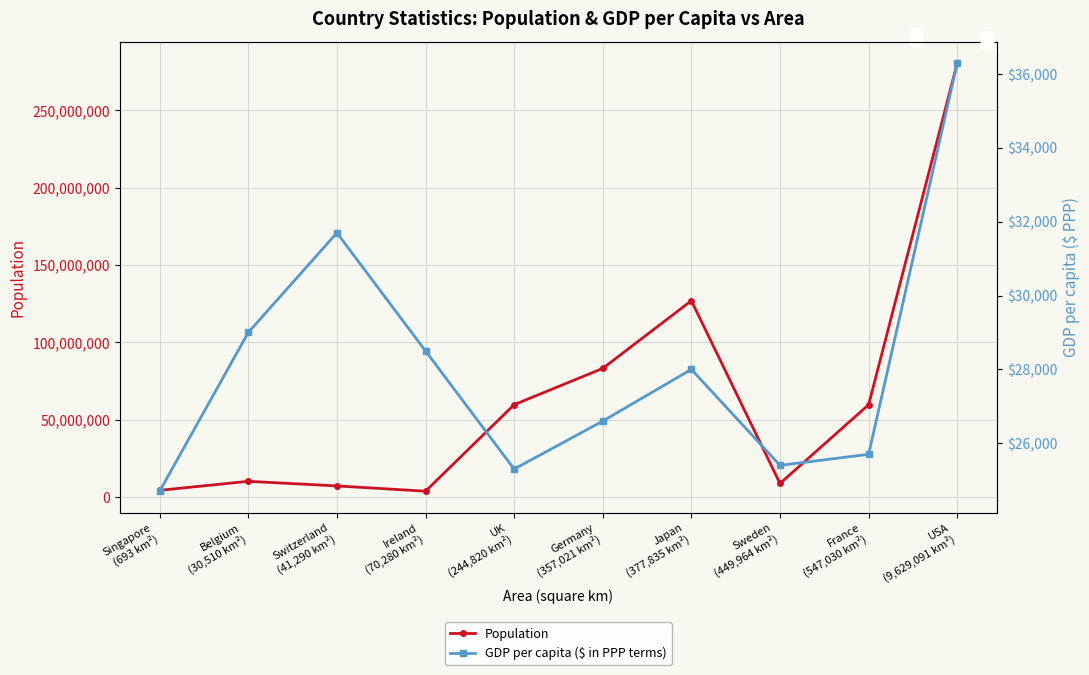

In Population, how many points are higher than both neighbors (excluding endpoints)?

2